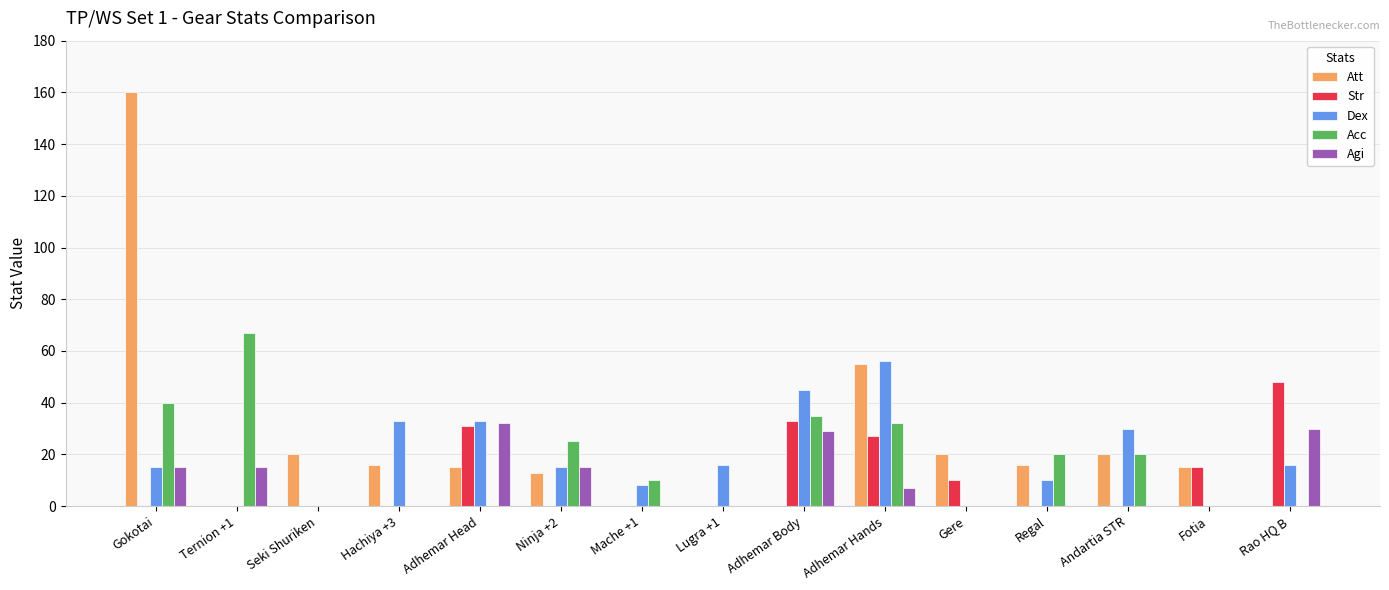

The value of Agi at Adhemar Body is 29. True or false?

True